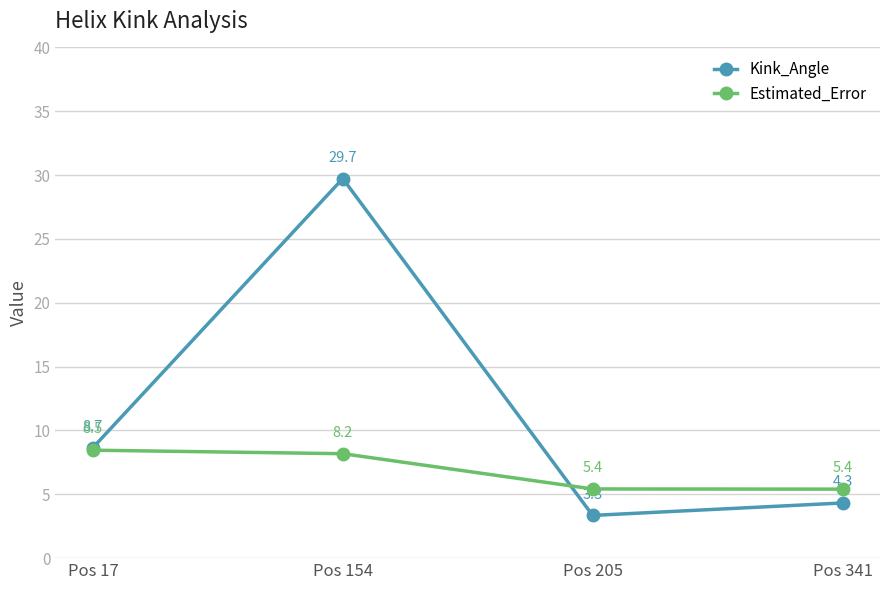

What is the value of the Estimated_Error point at the 4th from the left?

5.4